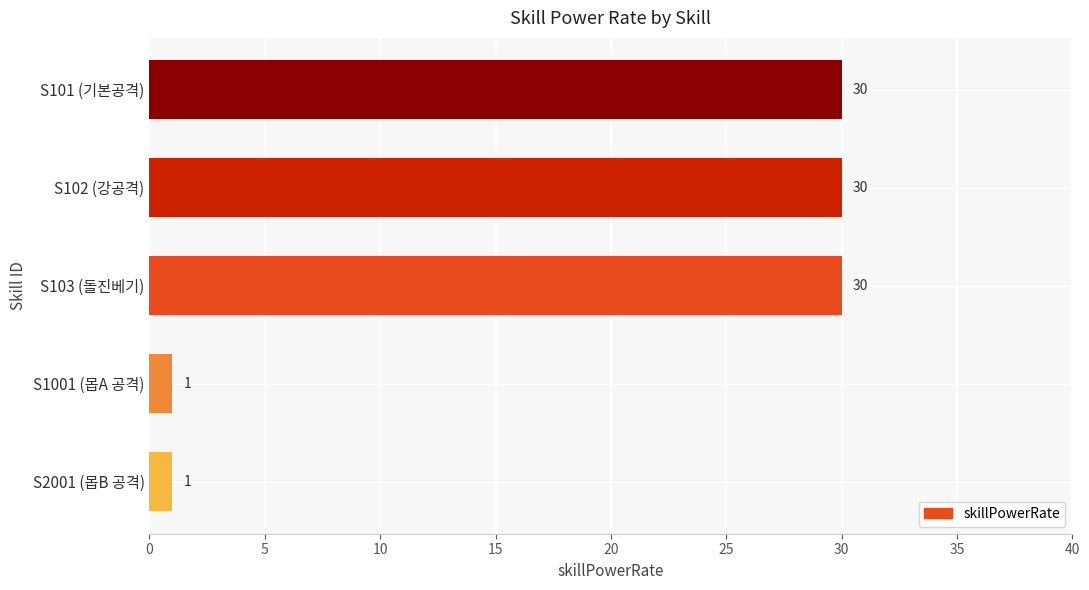

Does the chart contain stacked bars?

No